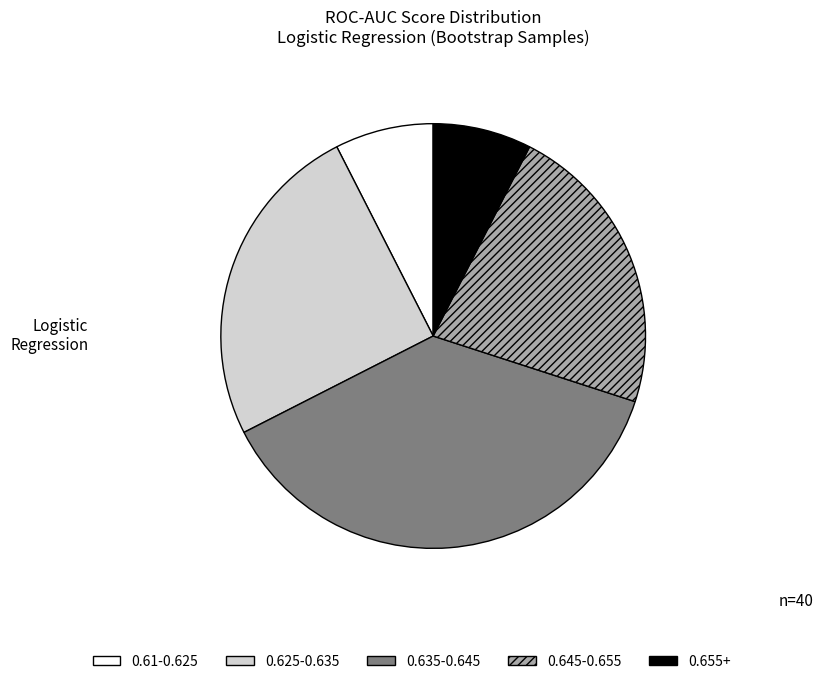

Do 0.645-0.655 and 0.635-0.645 together represent more than half of the pie?

Yes